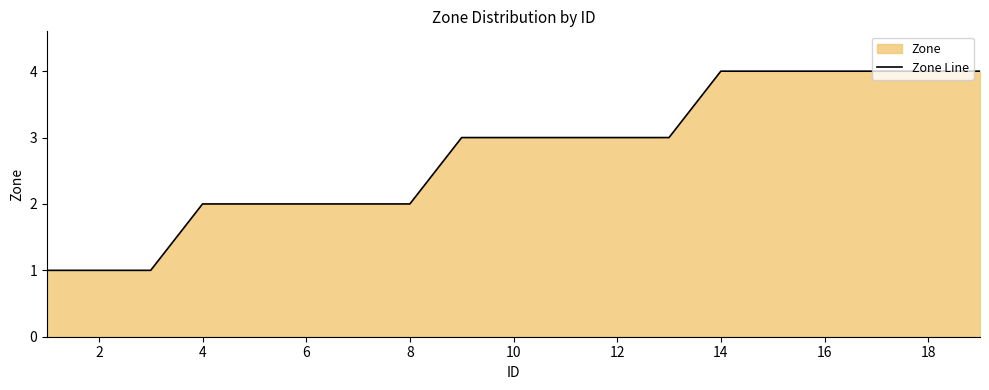

What is the difference between the second highest and second lowest values?

3